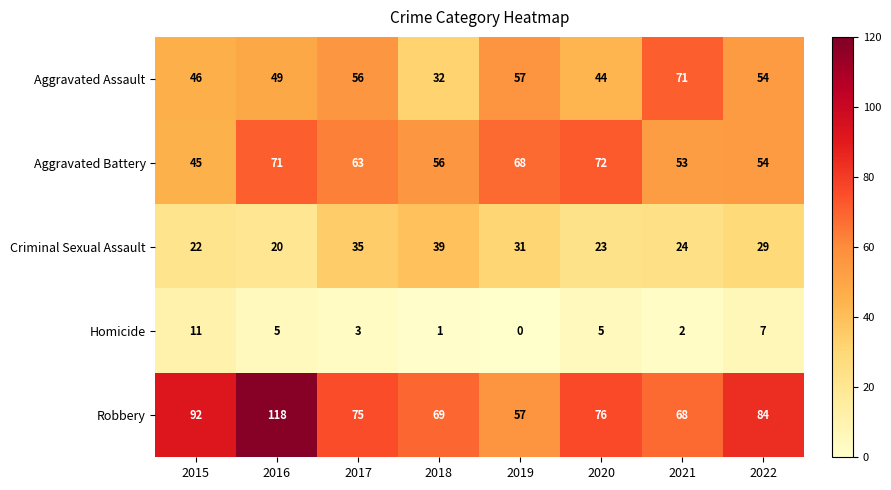

At which label is Aggravated Assault closest to 51?

2016